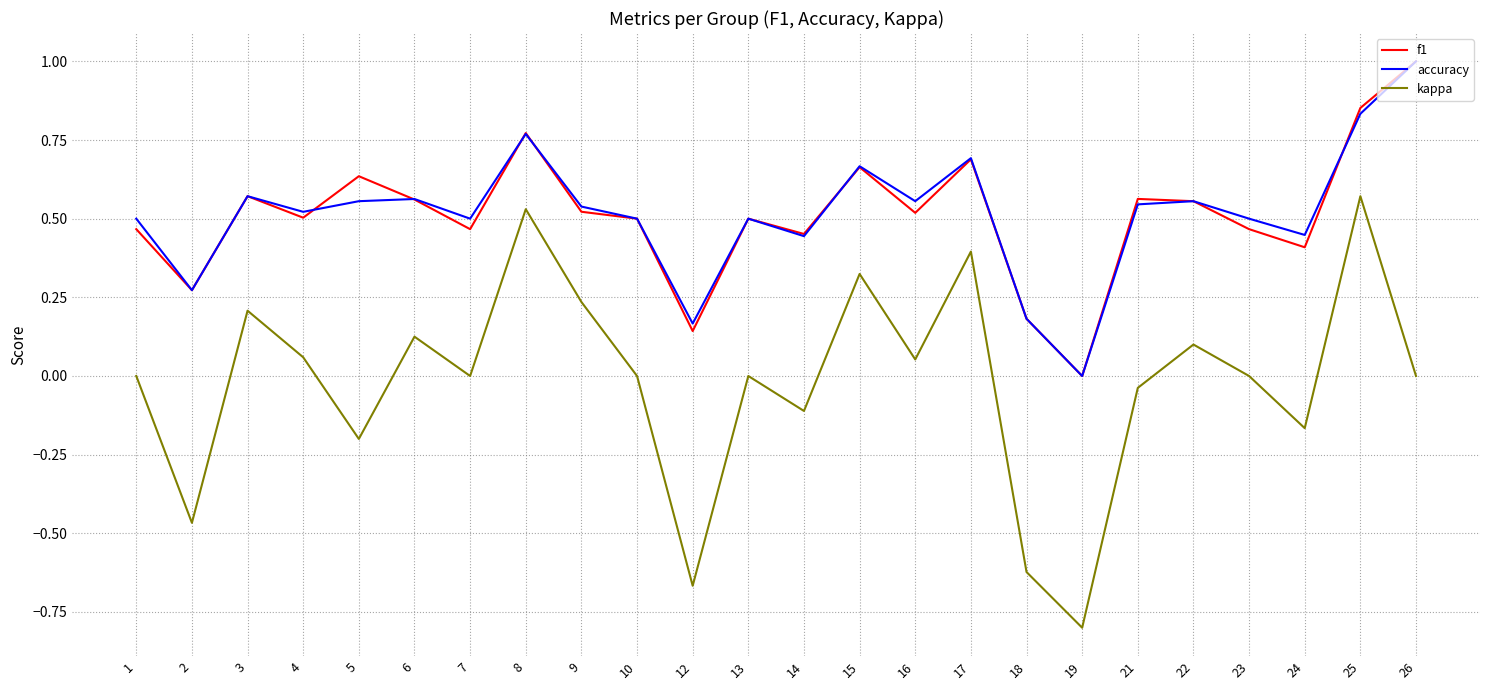

Which series has the largest range (max minus min)?

kappa